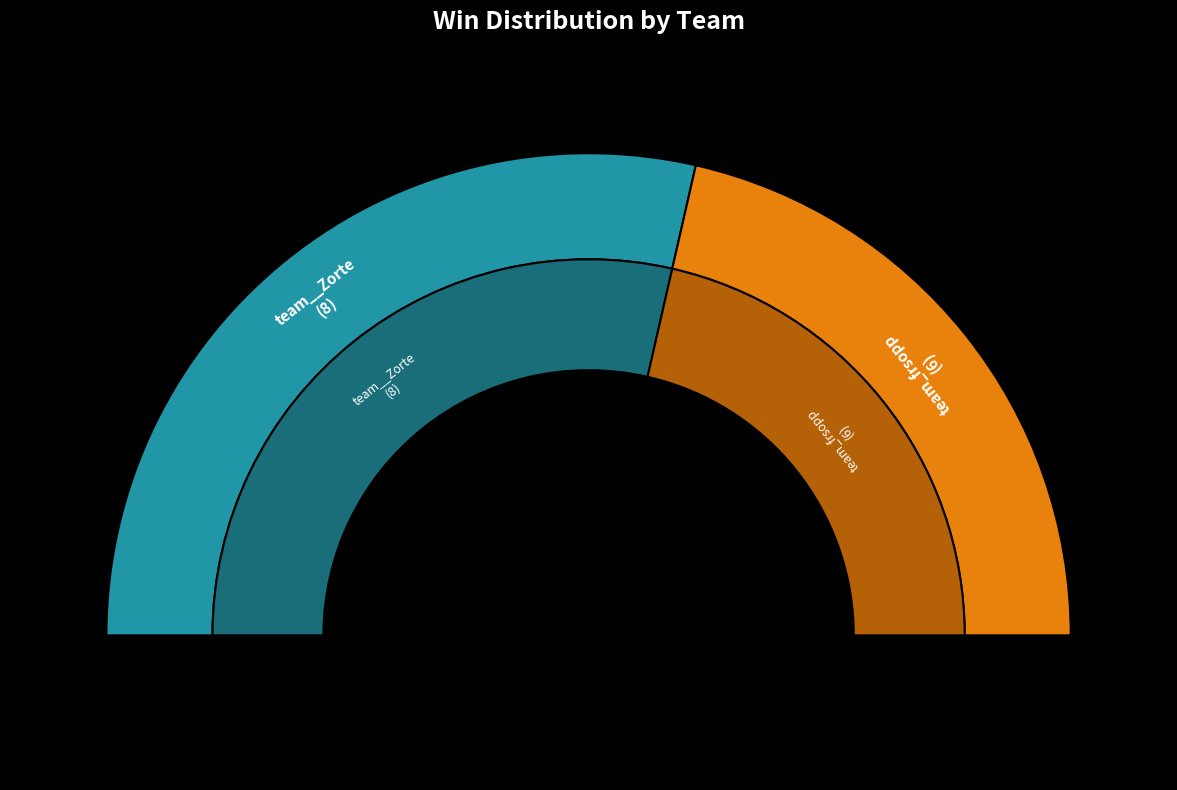

What percentage is the team__Zorte slice, to the nearest percent?

57%